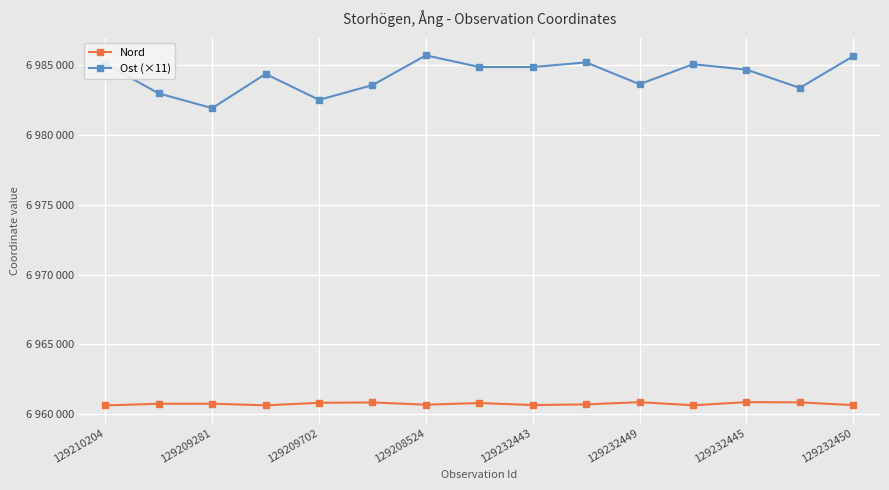

What is the difference between the maximum and minimum values in the Nord series?

237